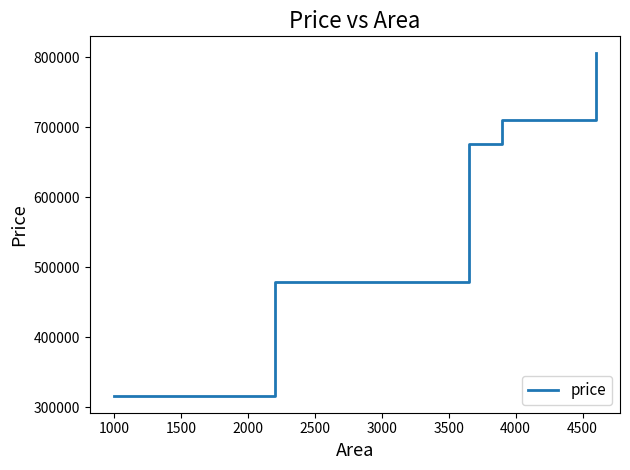

Reading left to right, extract all data points from this chart.

316404.1	479349.3	676241.4	710188.4	805239.7